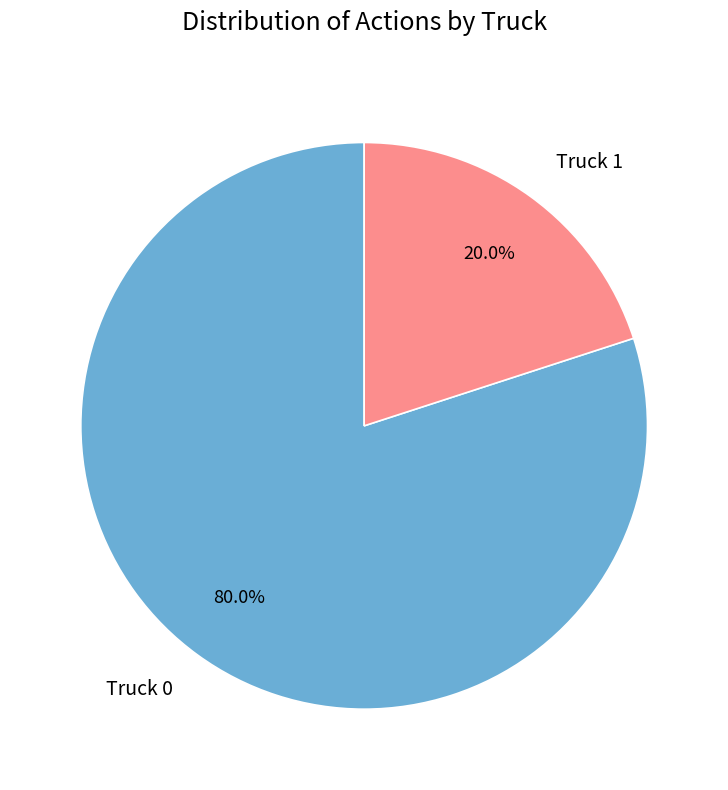

Between Truck 0 and Truck 1, which is larger?

Truck 0